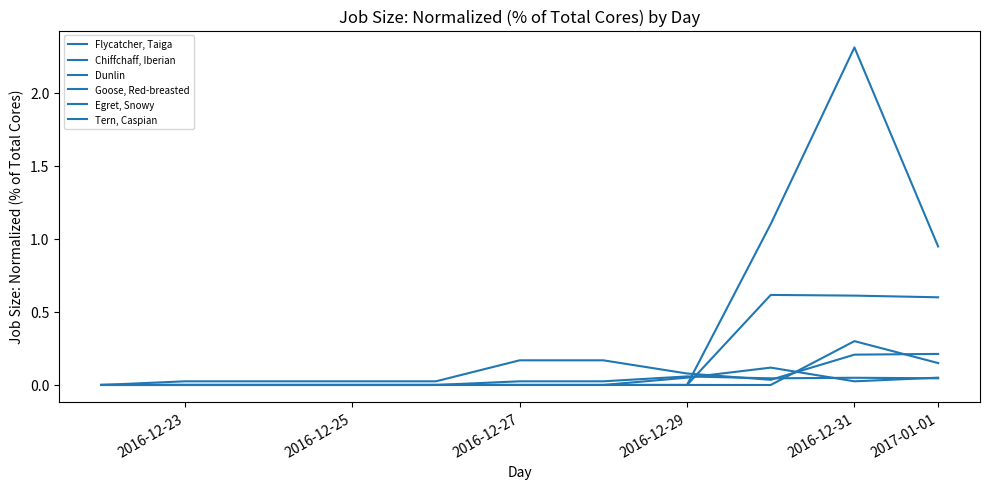

Does the chart display data point markers on the line(s)?

No